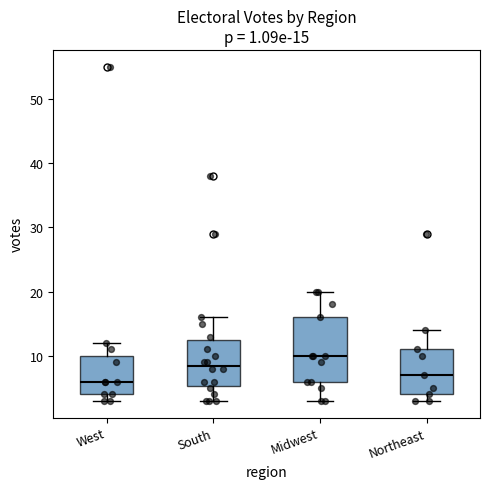

Comparing the boxes themselves (not the whiskers), which one is the tallest?

Midwest